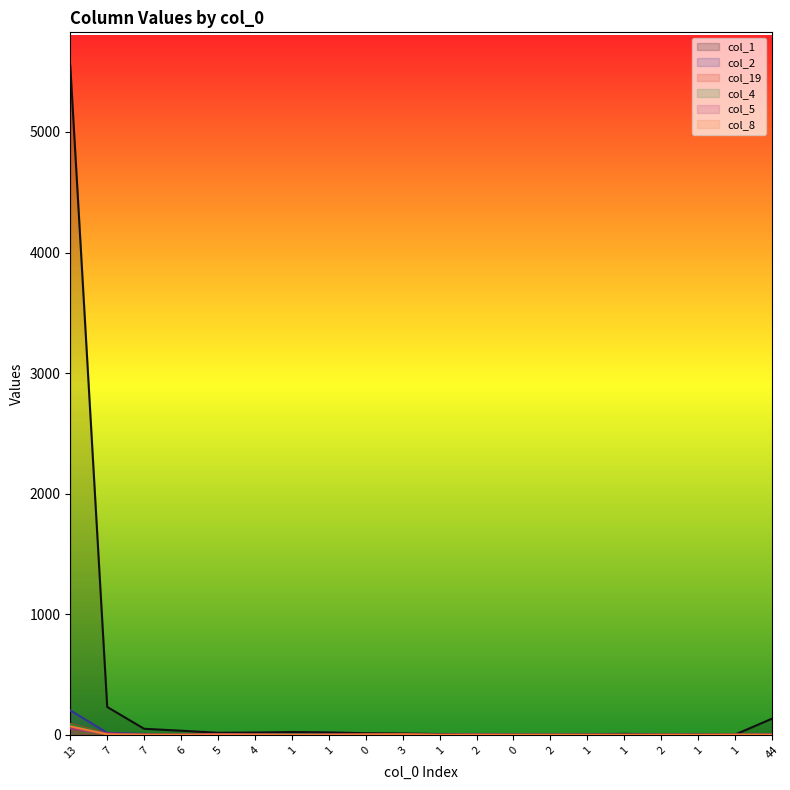

True or false: col_4 and col_1 cross at least once.

False